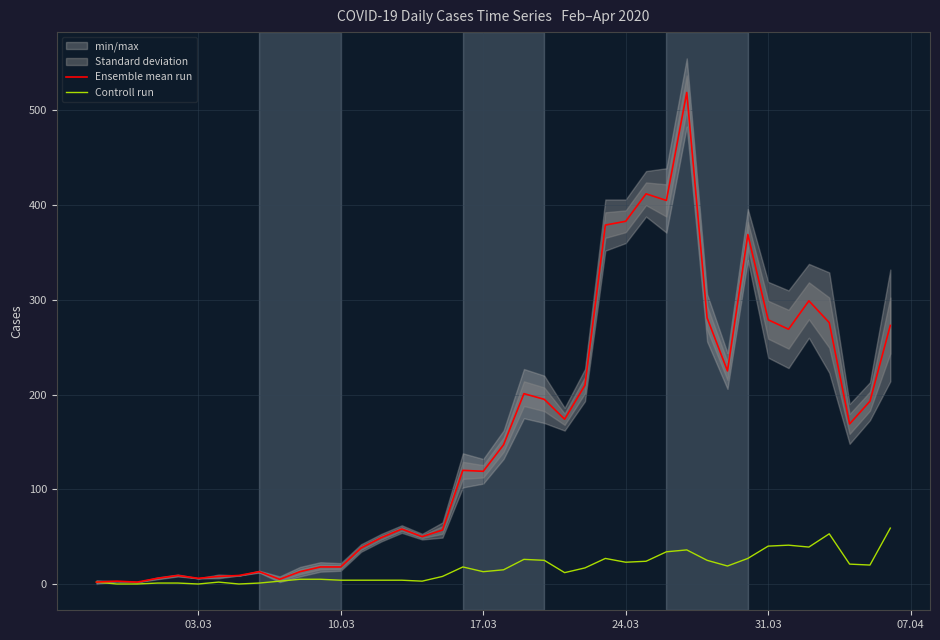

True or false: Controll run has more than 1 points higher than both neighbors.

True